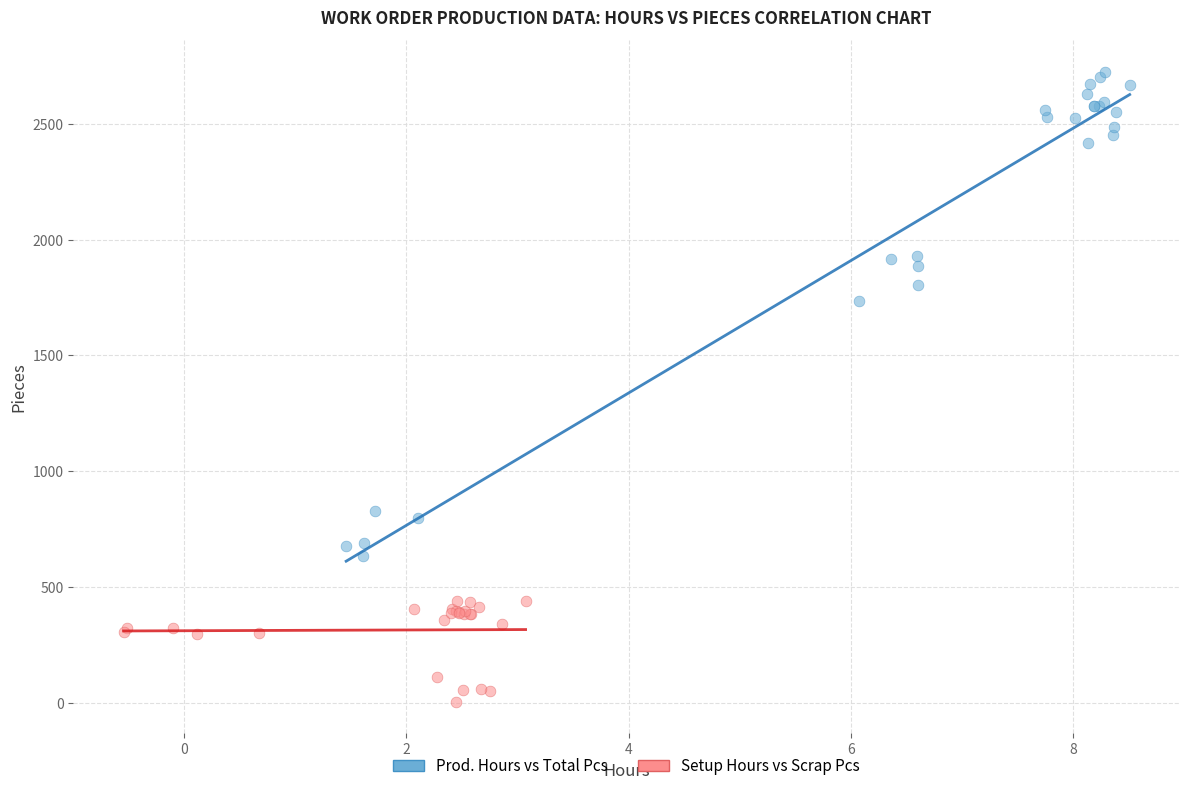

Which series reaches the maximum Y coordinate?

Prod. Hours vs Total Pcs